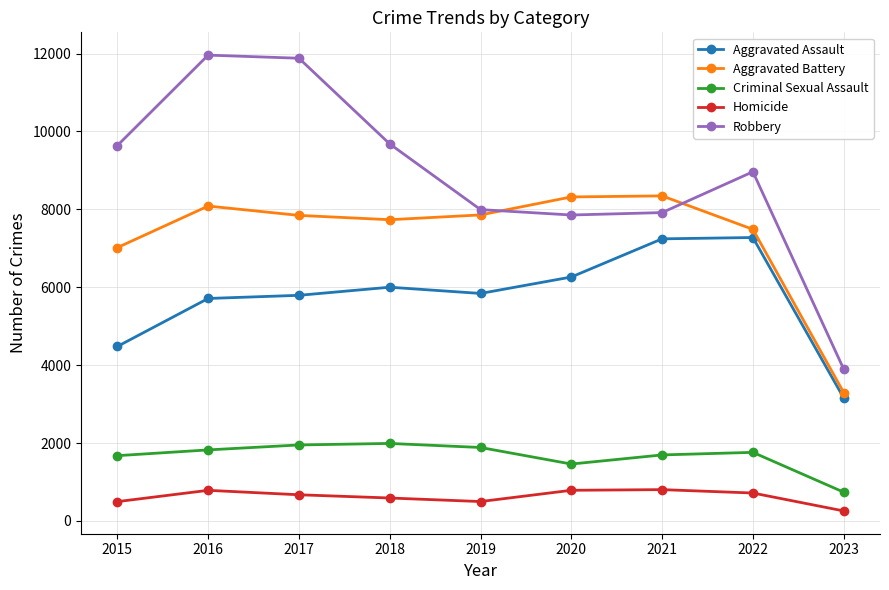

Is it true that Aggravated Assault equals 9432 at 2019?

False